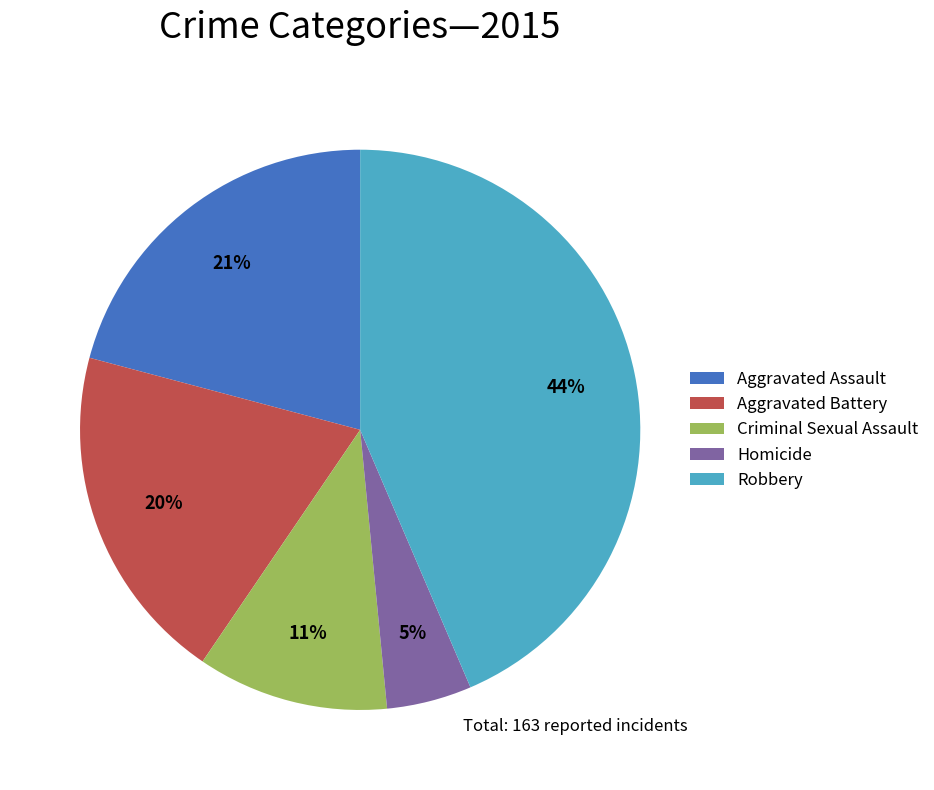

Do Robbery and Homicide together represent more than half of the pie?

No